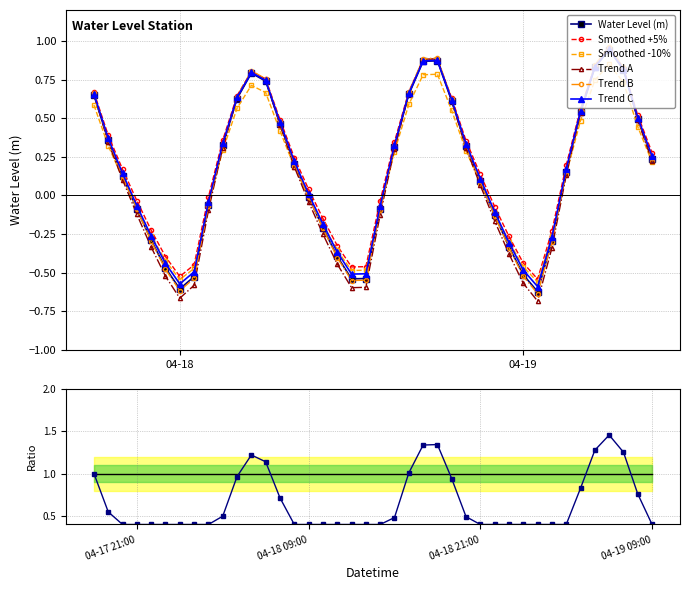

True or false: Trend B has more than 1 interior local peaks.

True